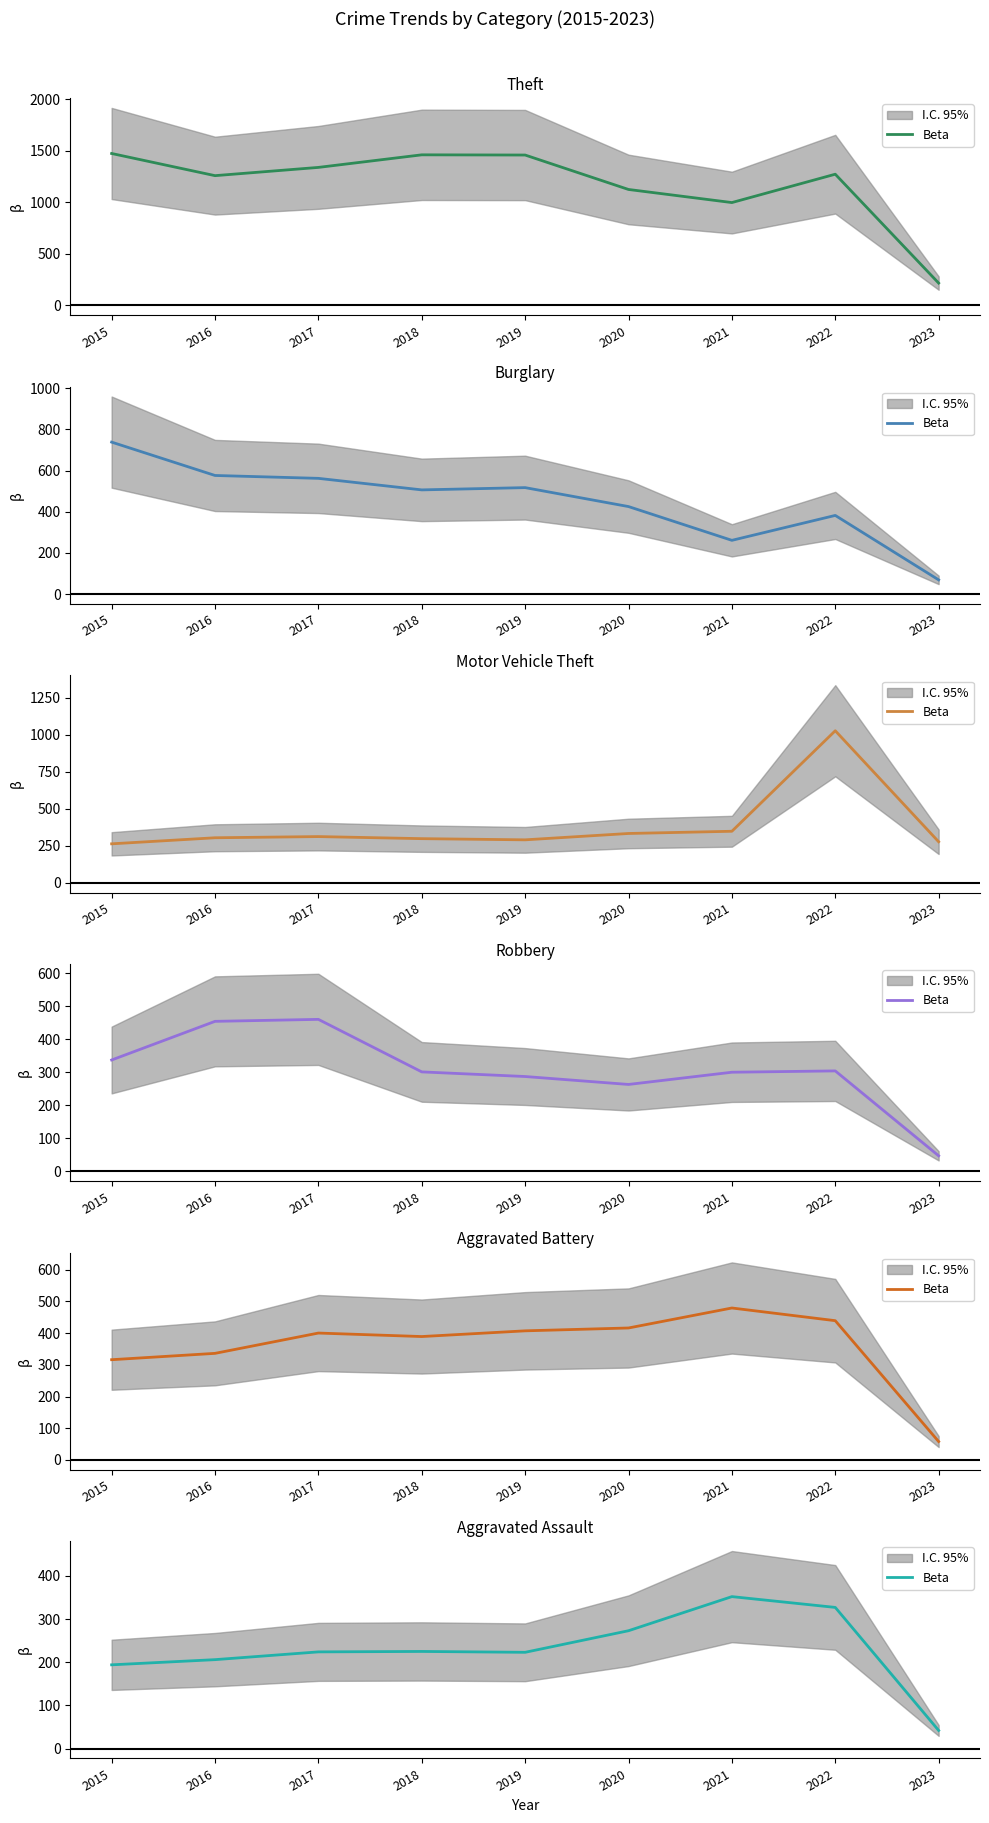

Is this an area chart (filled region under the line)?

No